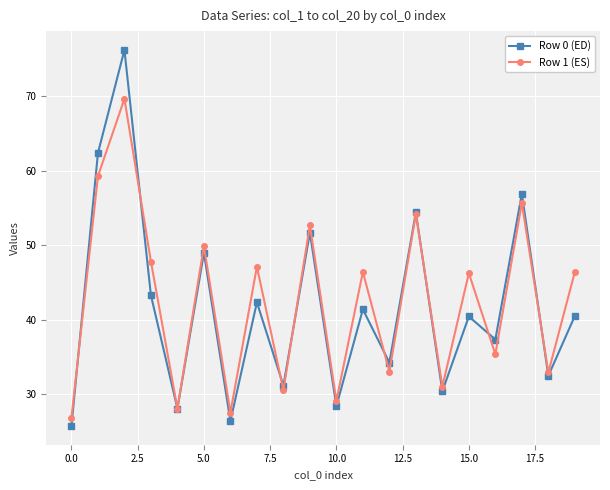

Which series has the widest spread of values?

Row 0 (ED)